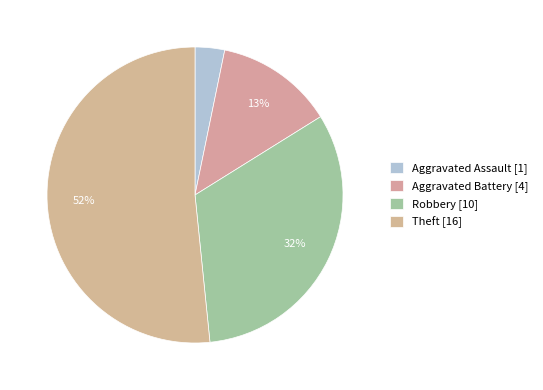

What percentage is the Robbery slice, to the nearest percent?

32%